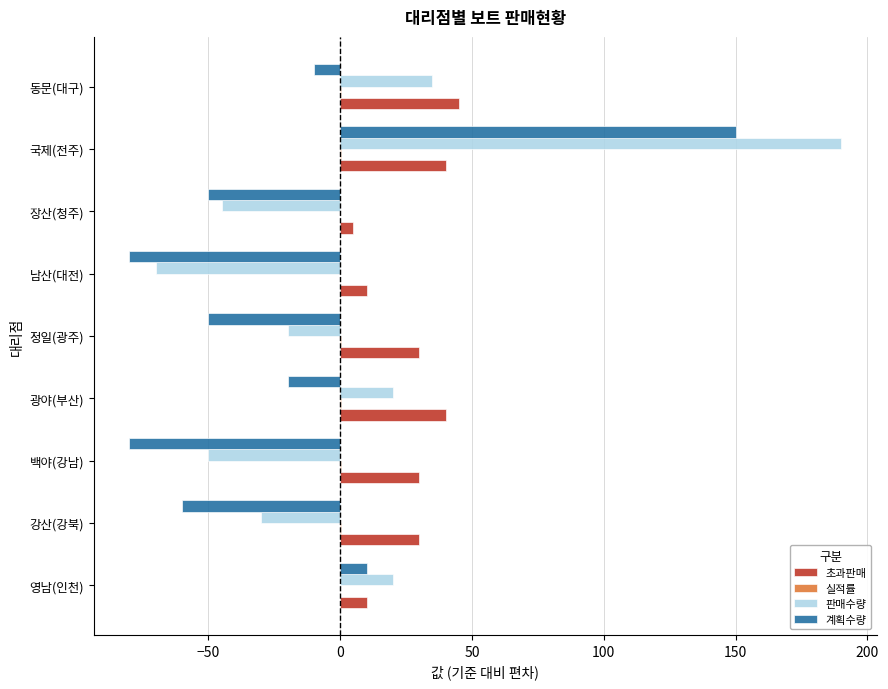

How many categories are shown in the chart?

9